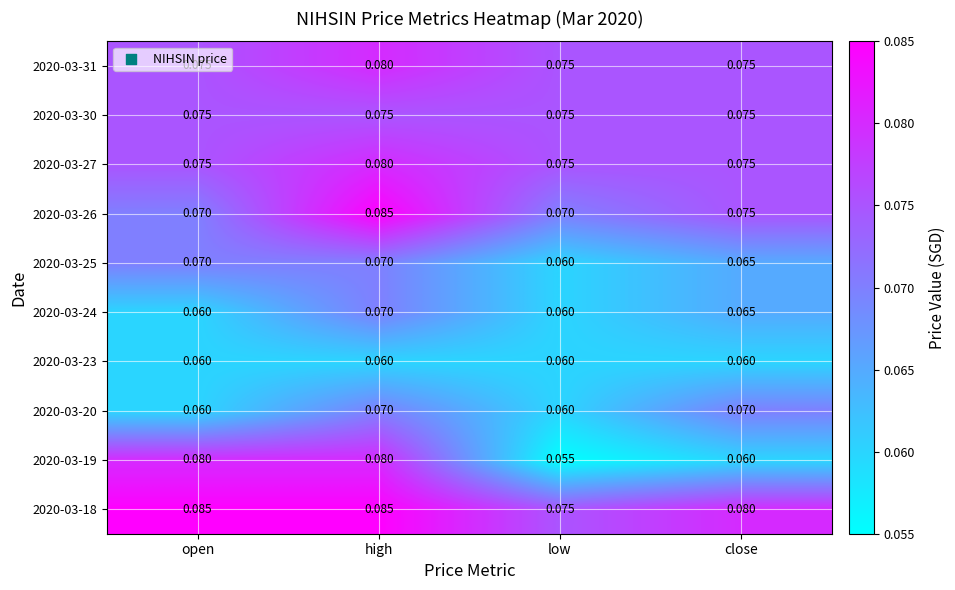

Is the value of 2020-03-20 at close greater than the value of 2020-03-26 at close?

No